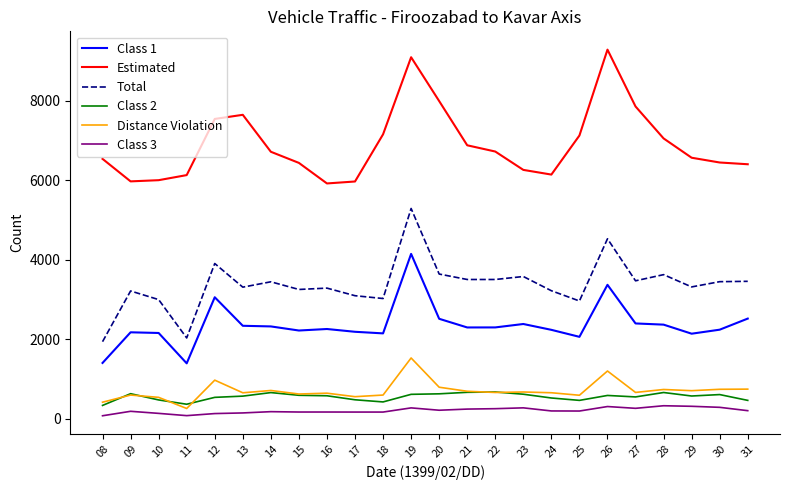

True or false: Class 3 and Estimated cross at least once.

False